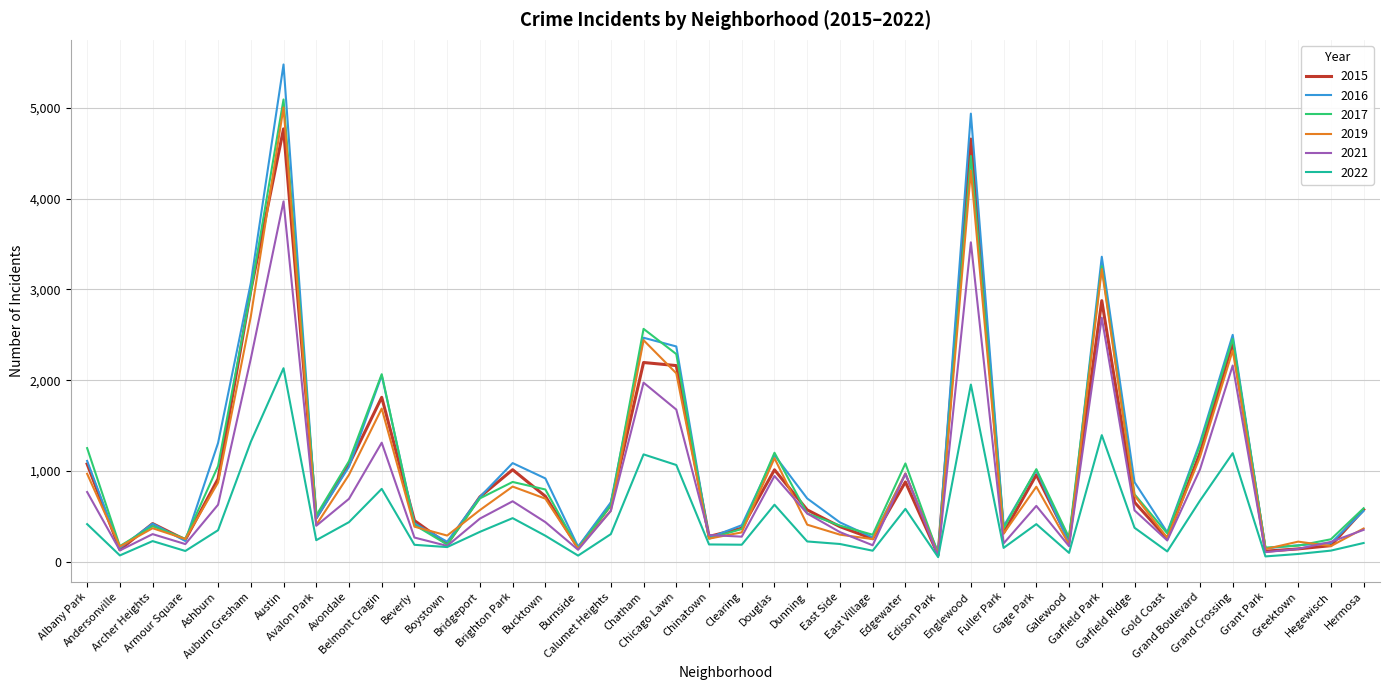

What is the difference between the highest and lowest values at Chinatown?

104